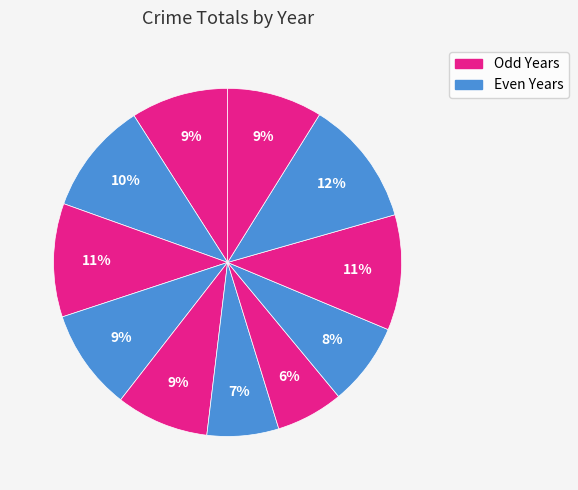

Does any single category account for the majority?

No